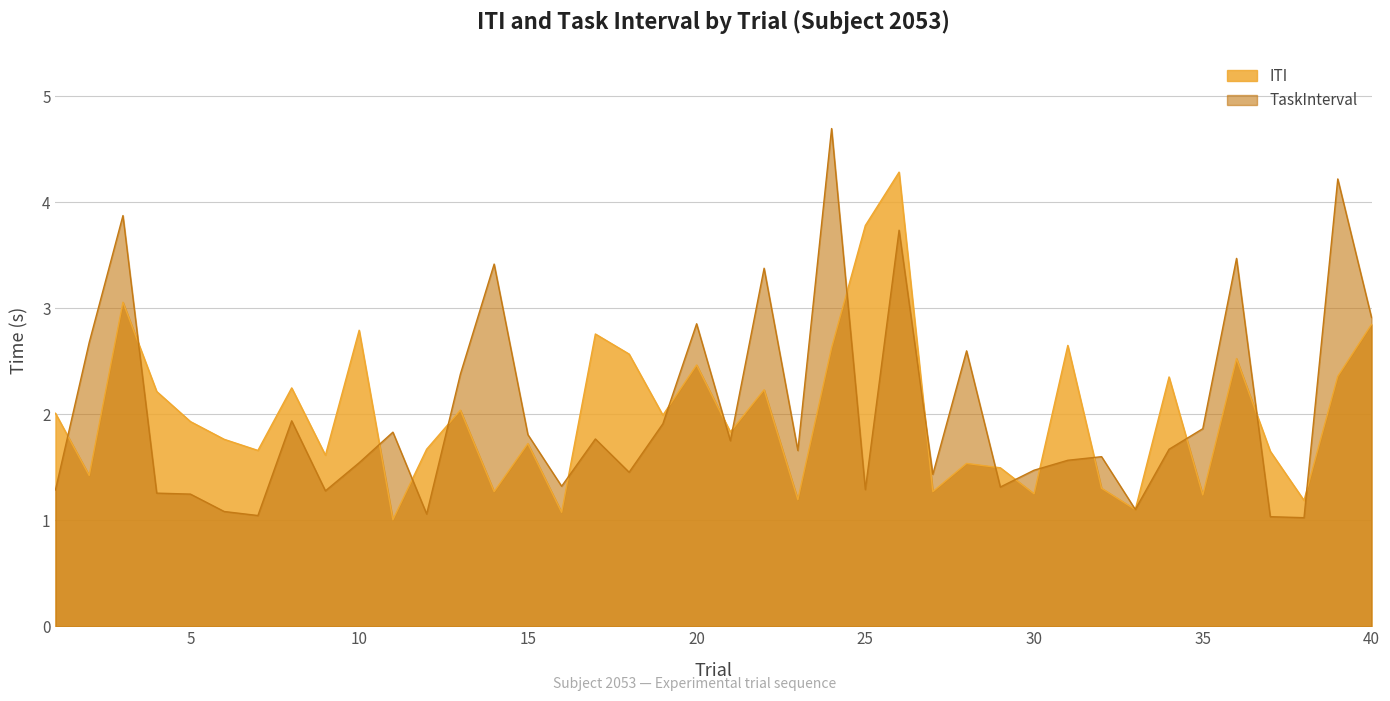

What is the sum of the ITI values at 10 and 40?

5.6